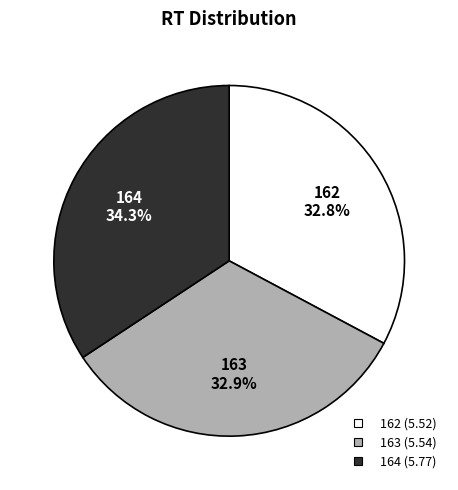

Which category has the biggest portion of the pie?

164